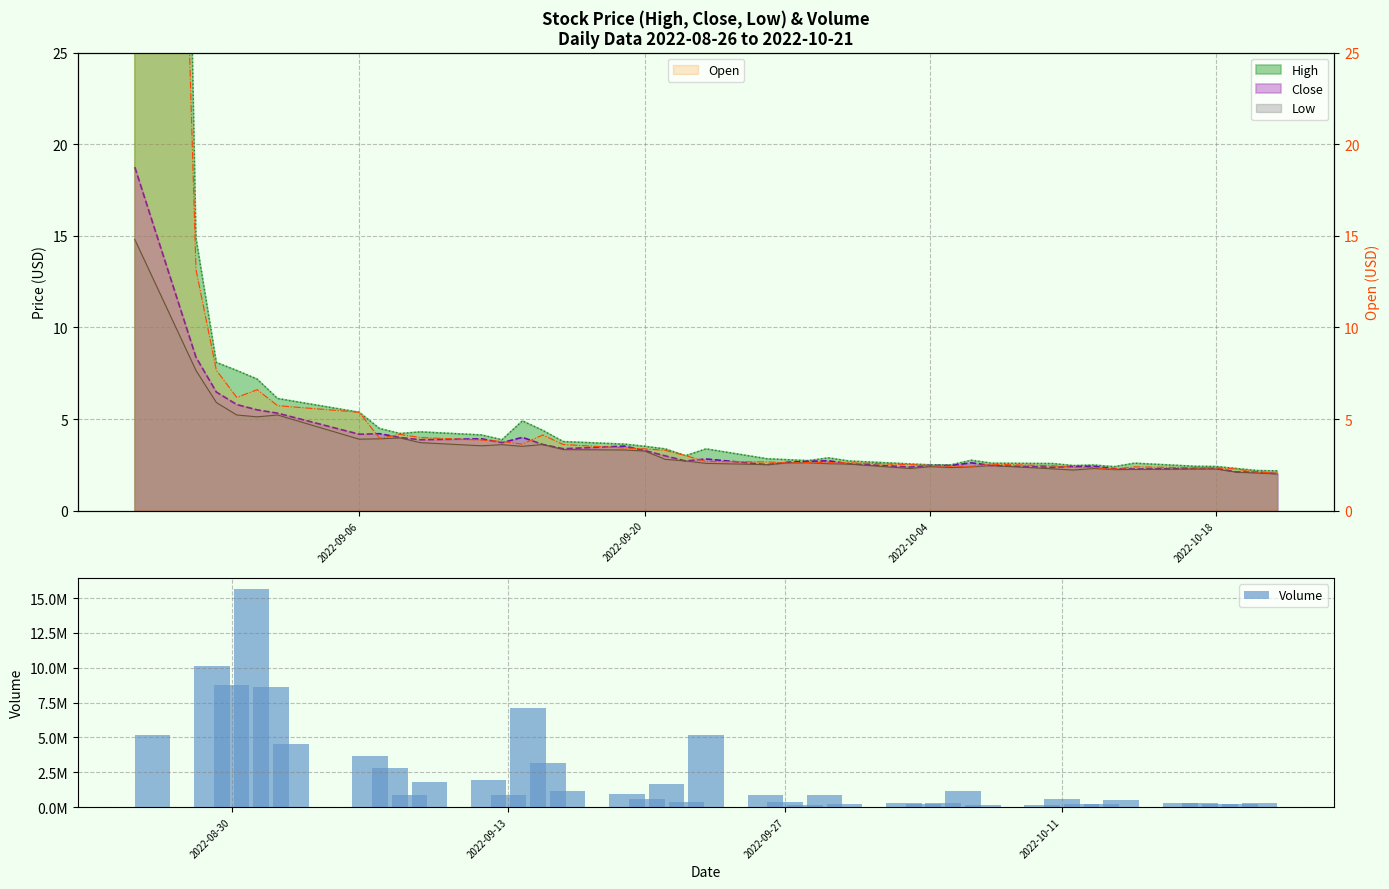

Count the number of values greater than 845700.

19